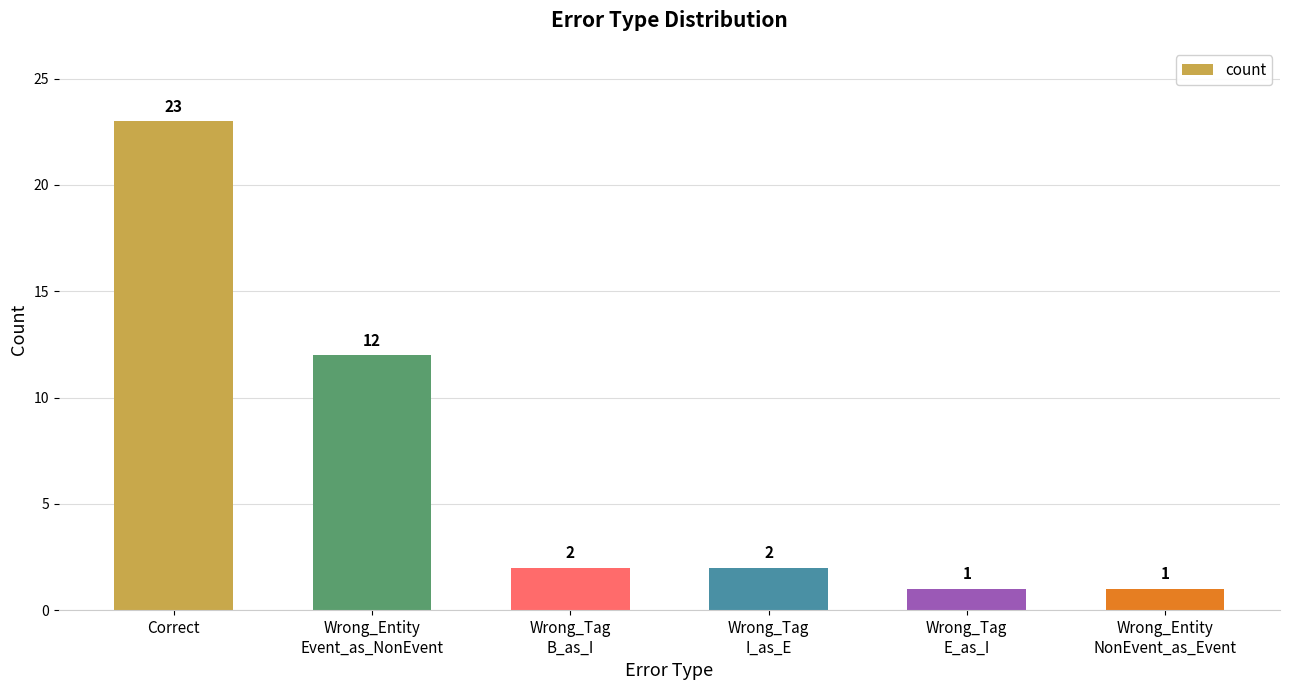

How many categories are shown in the chart?

6